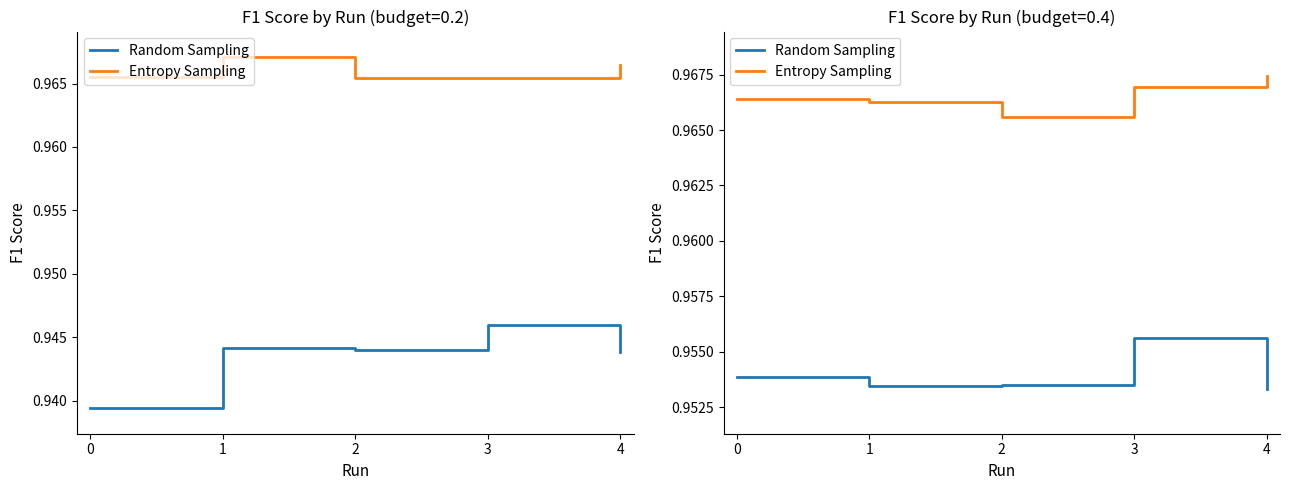

How many Entropy Sampling values are between 0 and 1?

5